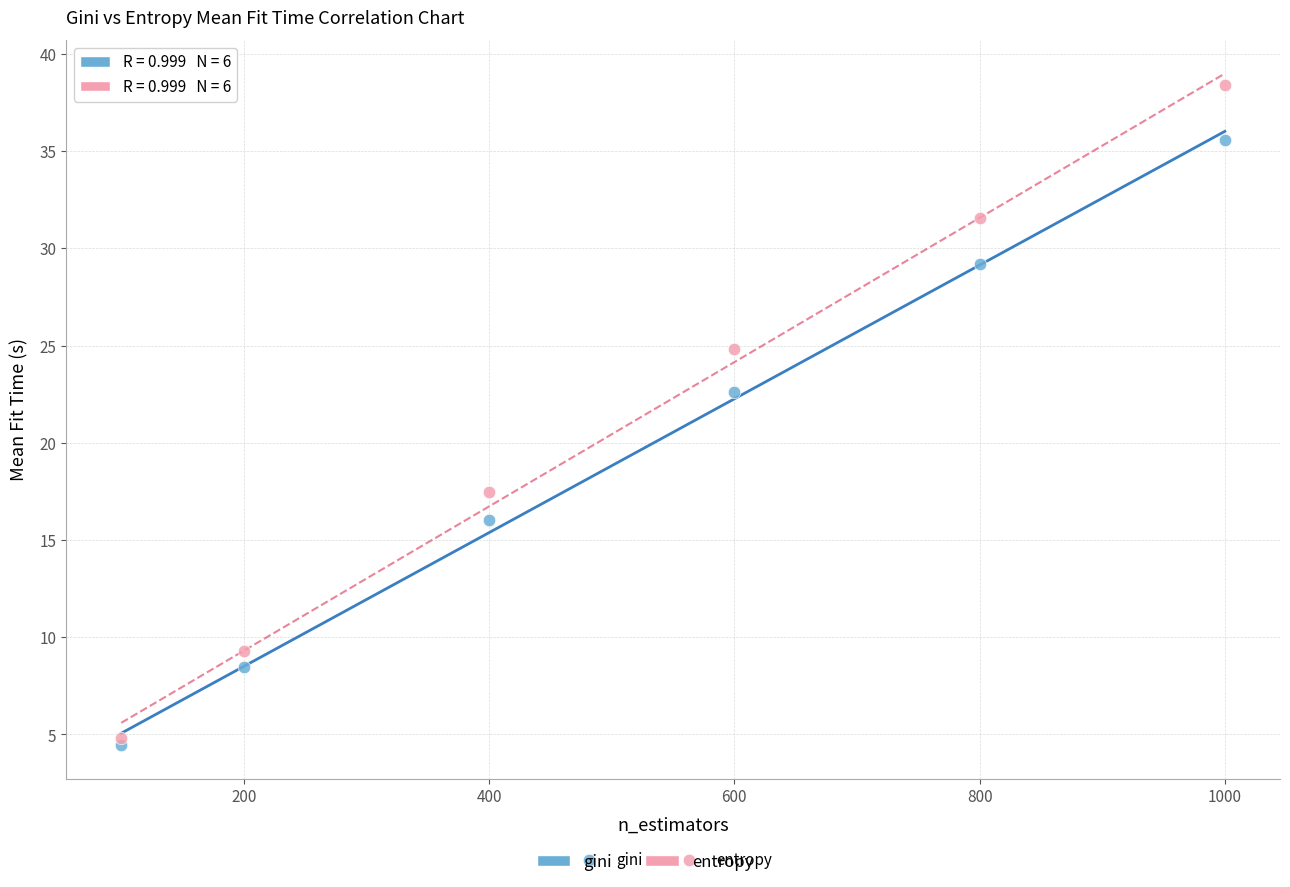

Which series reaches the maximum Y coordinate?

entropy